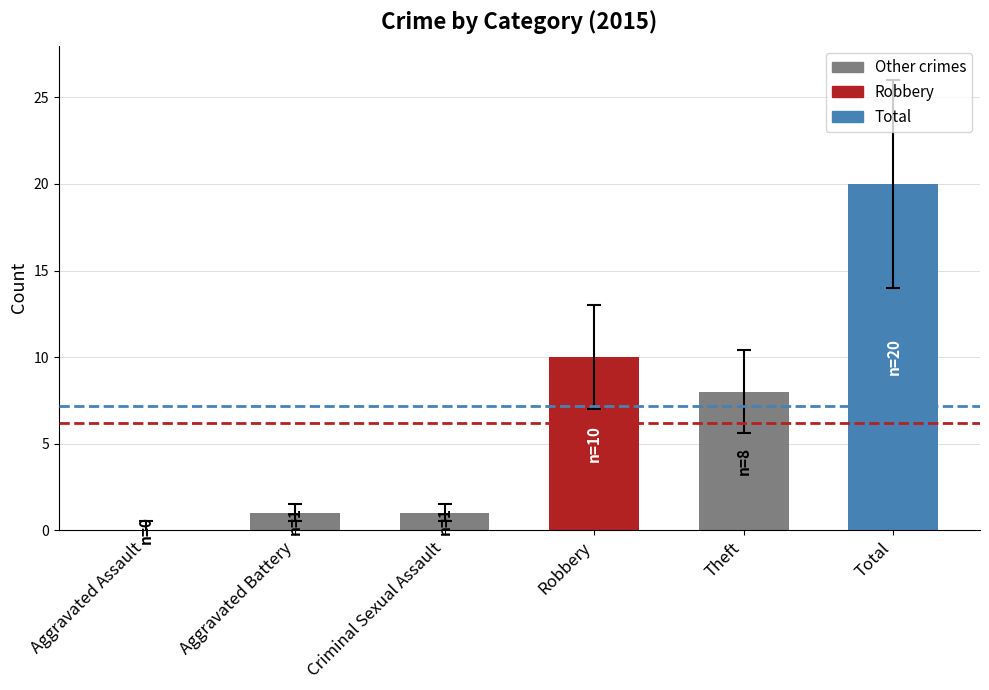

What is the sum of all values?

40